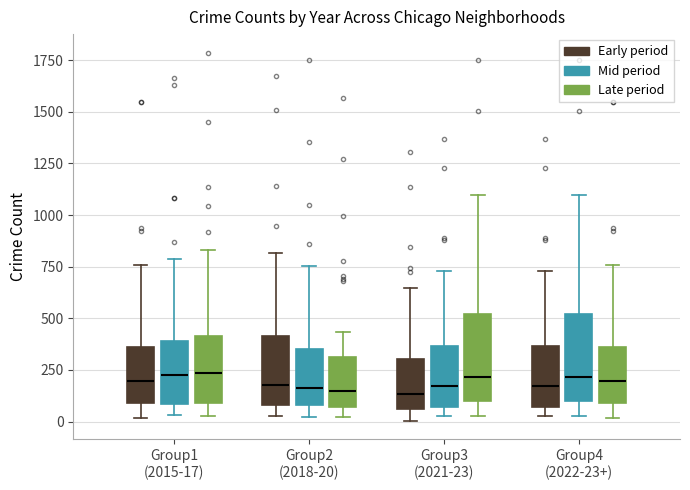

Reading left to right, read every box against the y-axis: the position of its median line, the range the box covers, and the ends of its whiskers. The values are not printed on the chart, so give them approximately, as read against the axis.

Group1 (2015-17) (Early period): median 200, box 100 to 350, whiskers 0 to 750
Group1 (2015-17) (Mid period): median 200, box 100 to 400, whiskers 50 to 800
Group1 (2015-17) (Late period): median 250, box 100 to 400, whiskers 50 to 850
Group2 (2018-20) (Early period): median 200, box 100 to 400, whiskers 50 to 800
Group2 (2018-20) (Mid period): median 150, box 100 to 350, whiskers 0 to 750
Group2 (2018-20) (Late period): median 150, box 50 to 300, whiskers 0 to 450
Group3 (2021-23) (Early period): median 150, box 50 to 300, whiskers 0 to 650
Group3 (2021-23) (Mid period): median 150, box 50 to 350, whiskers 50 (just below the box's lower edge) to 750
Group3 (2021-23) (Late period): median 200, box 100 to 500, whiskers 50 to 1100
Group4 (2022-23+) (Early period): median 150, box 50 to 350, whiskers 50 (just below the box's lower edge) to 750
Group4 (2022-23+) (Mid period): median 200, box 100 to 500, whiskers 50 to 1100
Group4 (2022-23+) (Late period): median 200, box 100 to 350, whiskers 0 to 750